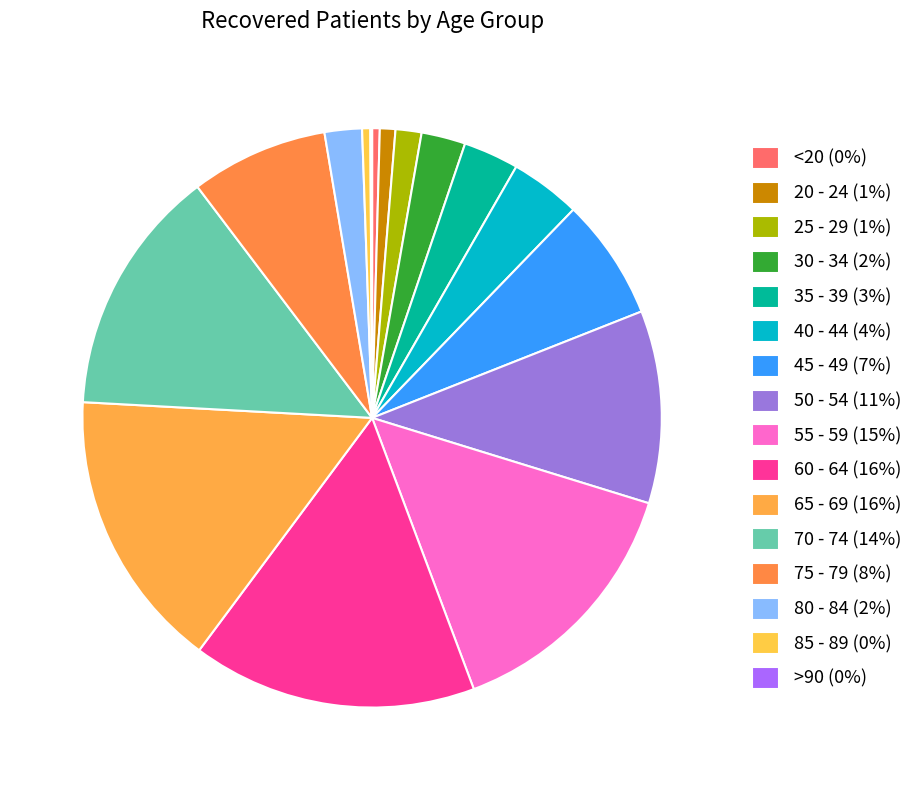

How many segments does this pie chart have?

16